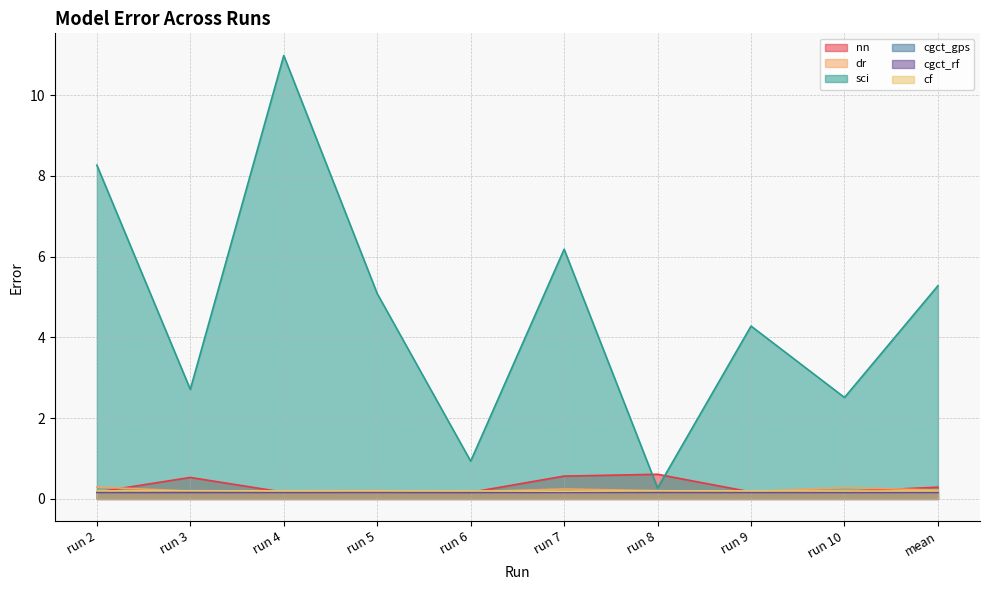

How many intersections are there between cgct_rf and cgct_gps?

5